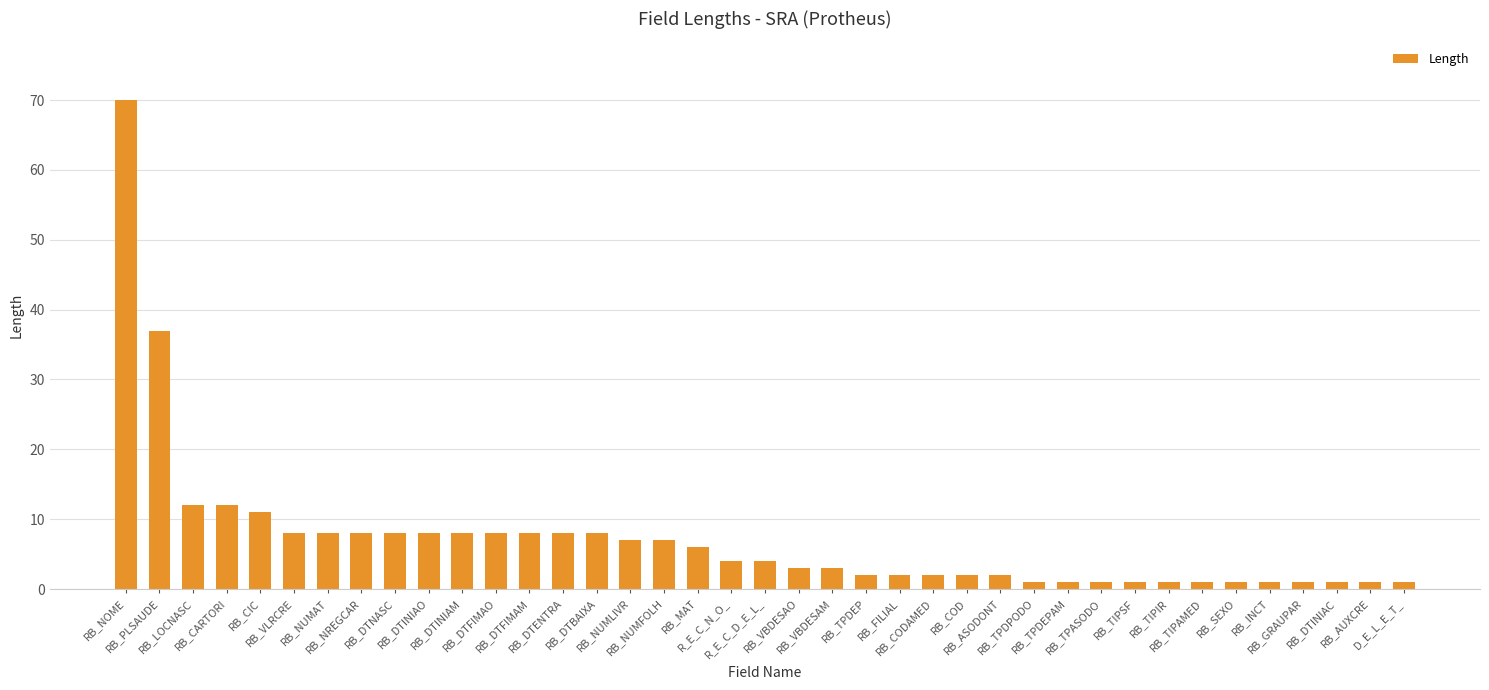

Does the chart contain any negative values?

No